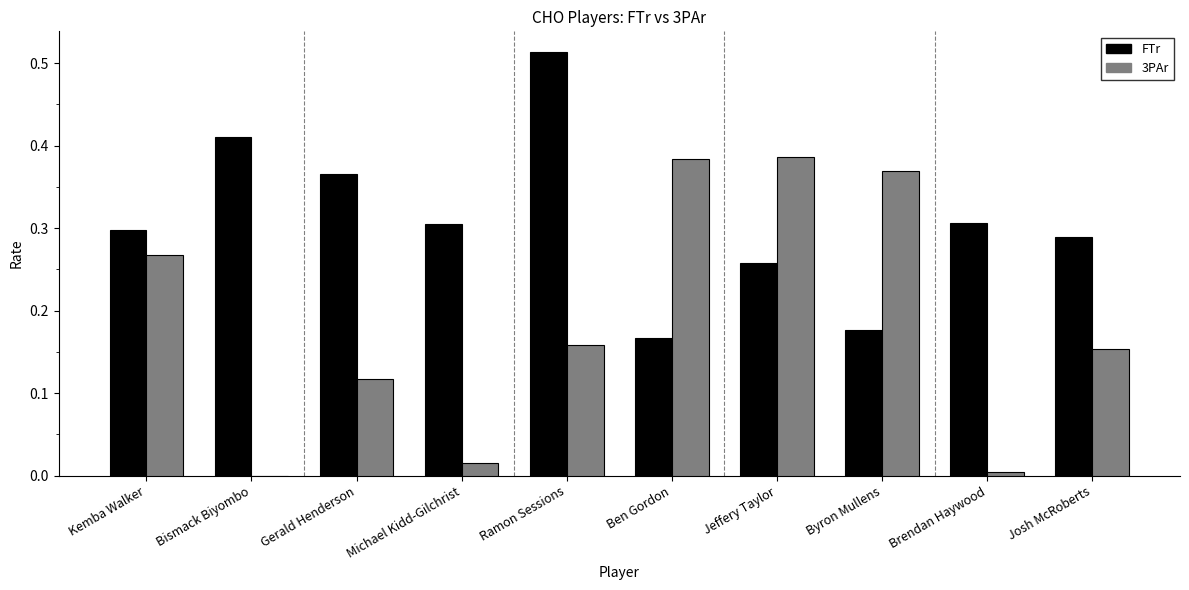

How many values in the 3PAr series exceed 0?

9